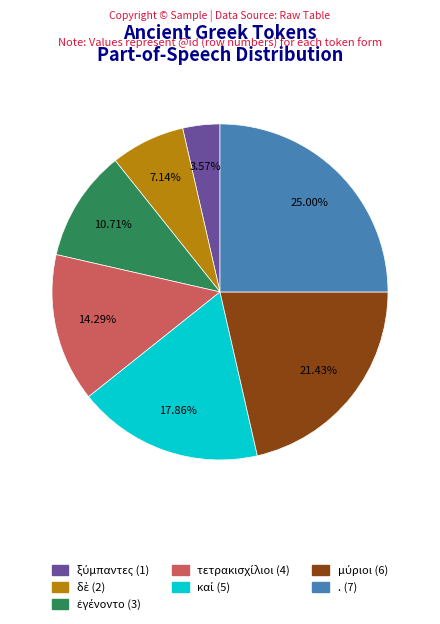

What is the largest slice in the pie chart?

.